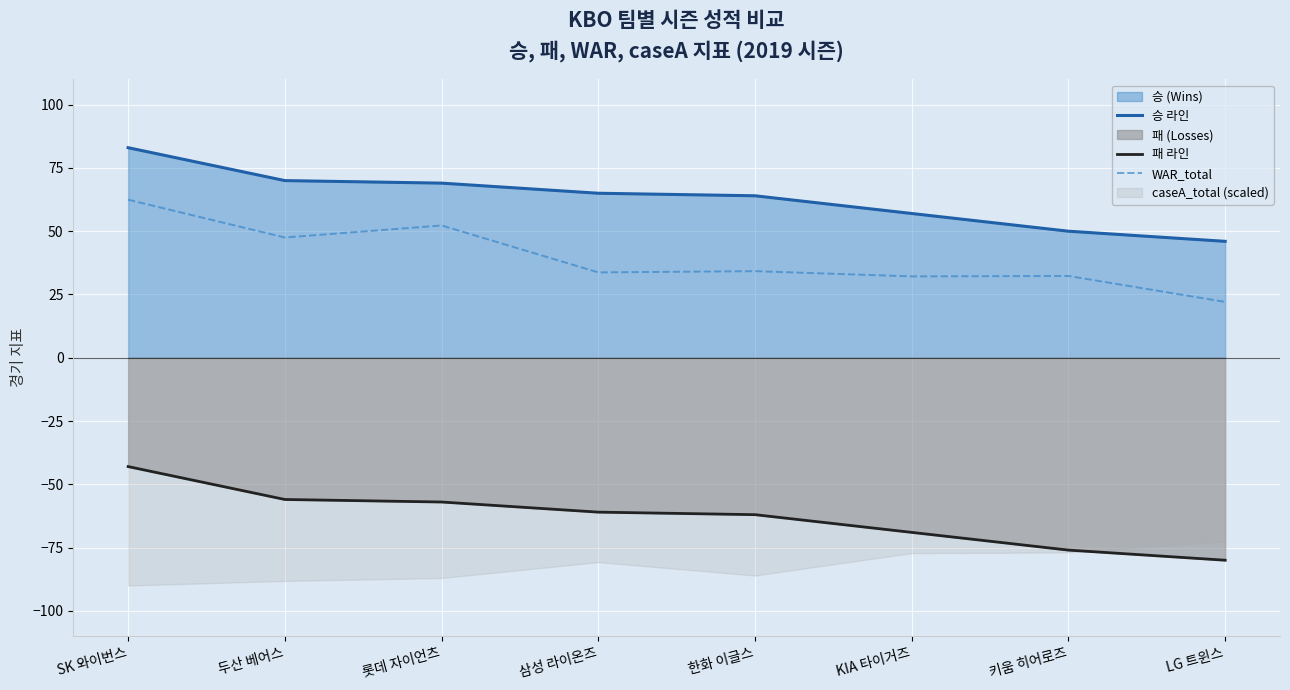

Which has a higher value, 한화 이글스 or 두산 베어스?

두산 베어스